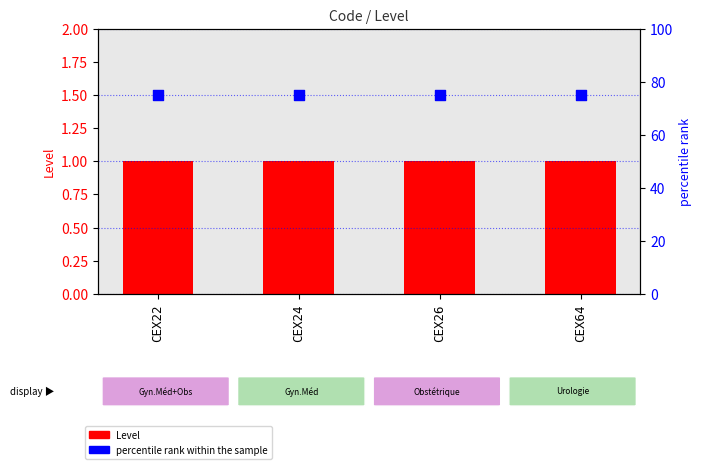

At which category is the sum across all series the highest?

CEX22